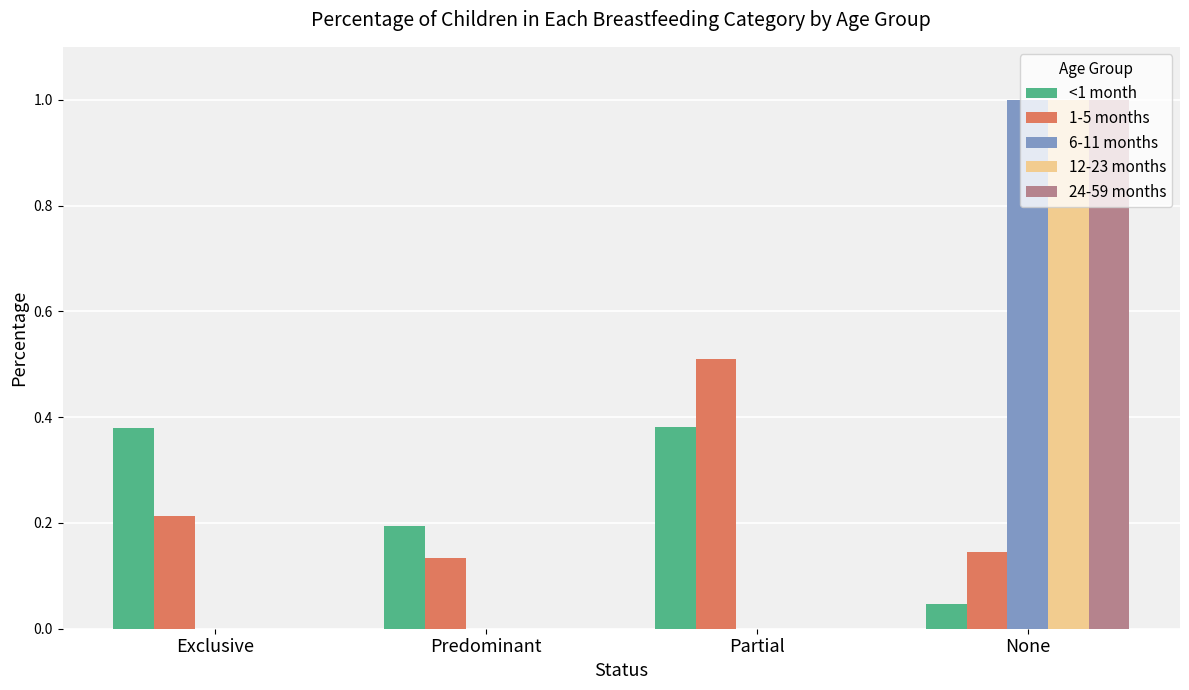

What is the maximum value for 24-59 months?

1.0